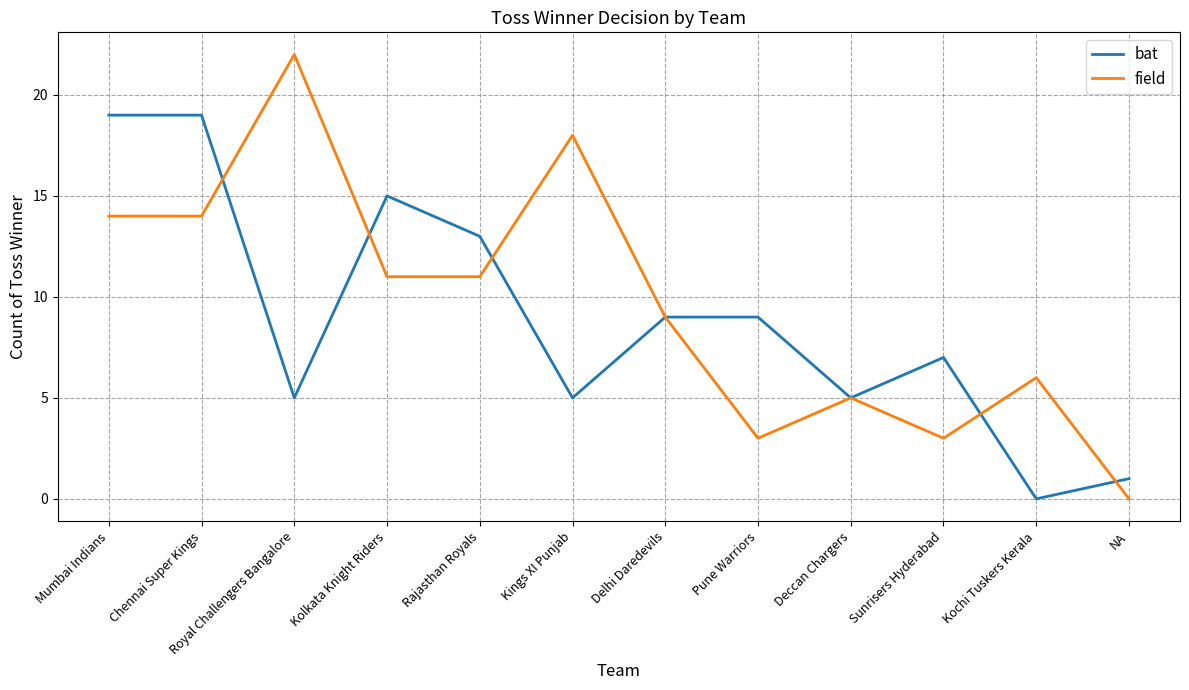

What position from the right is NA?

1